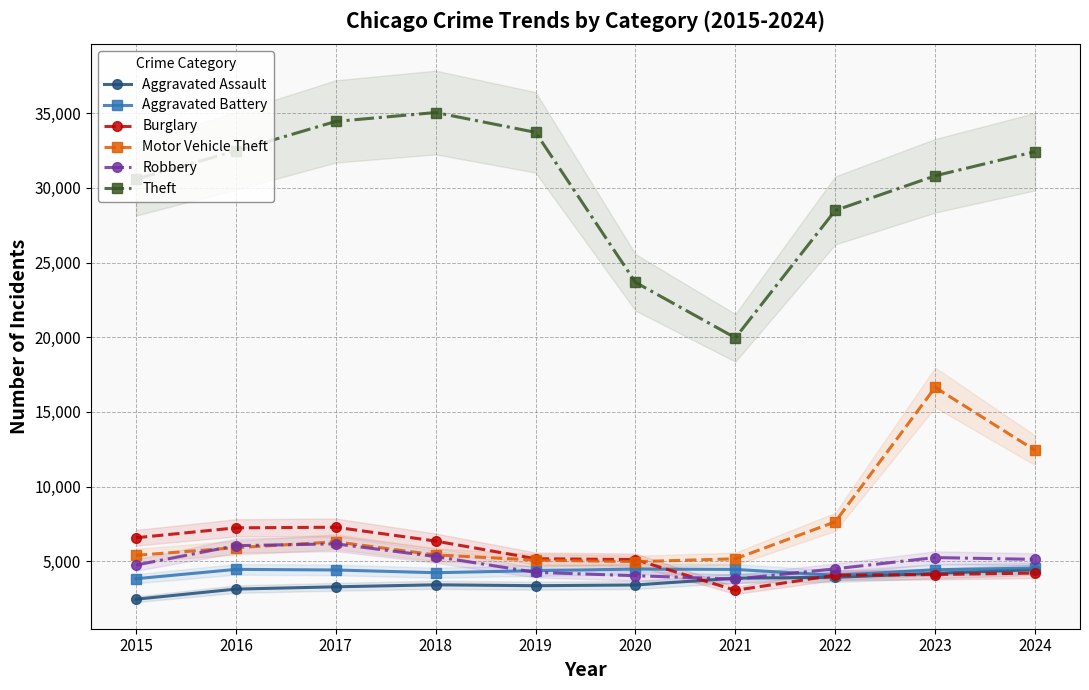

Read the Aggravated Battery value at 2015, to the nearest 50.

3800